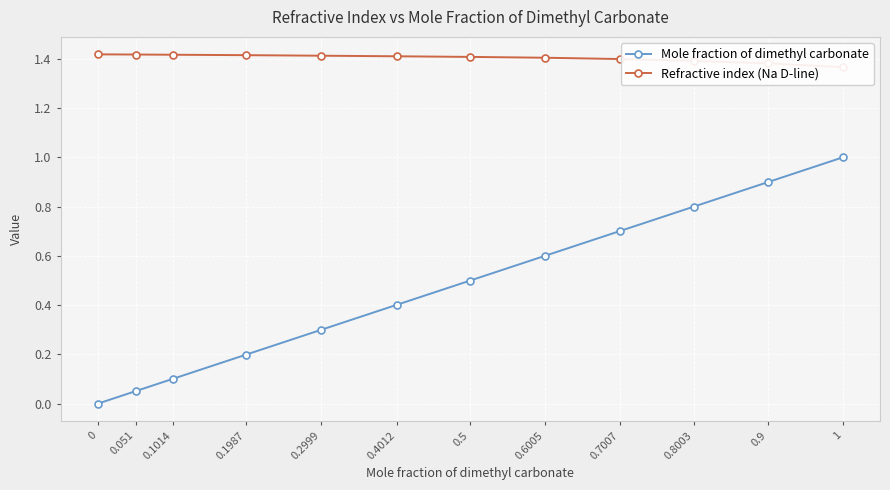

The value of Mole fraction of dimethyl carbonate at 0.2999 is 0.5. True or false?

False